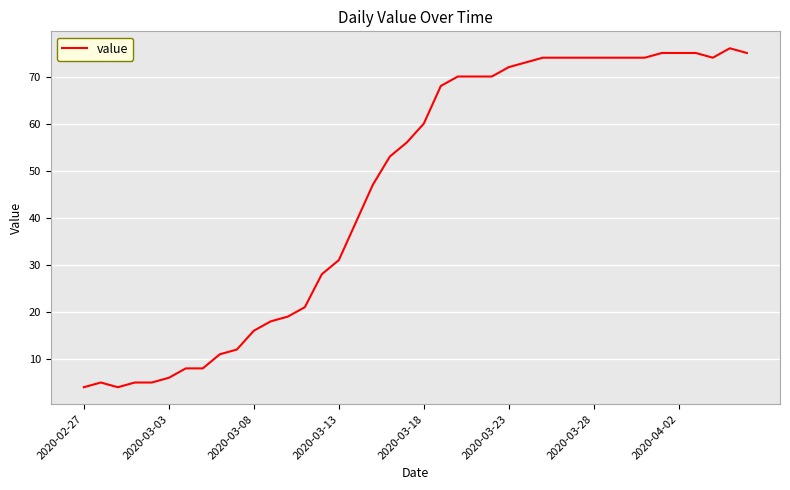

What is the average value?

46